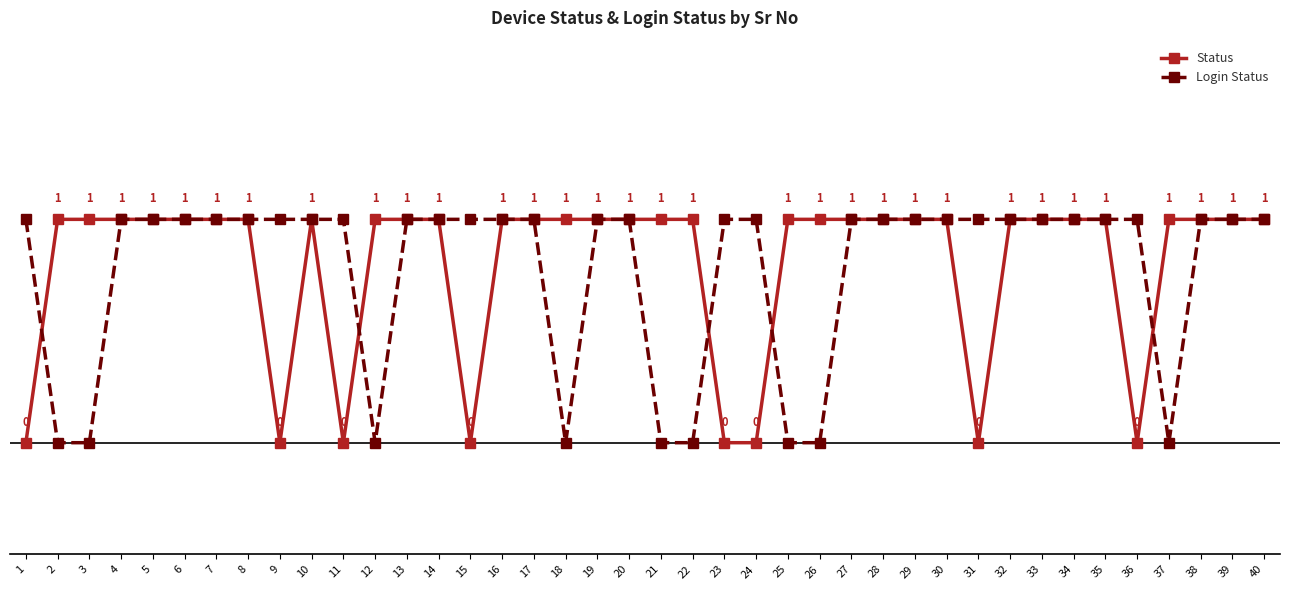

Which series has the largest total across all categories?

Status